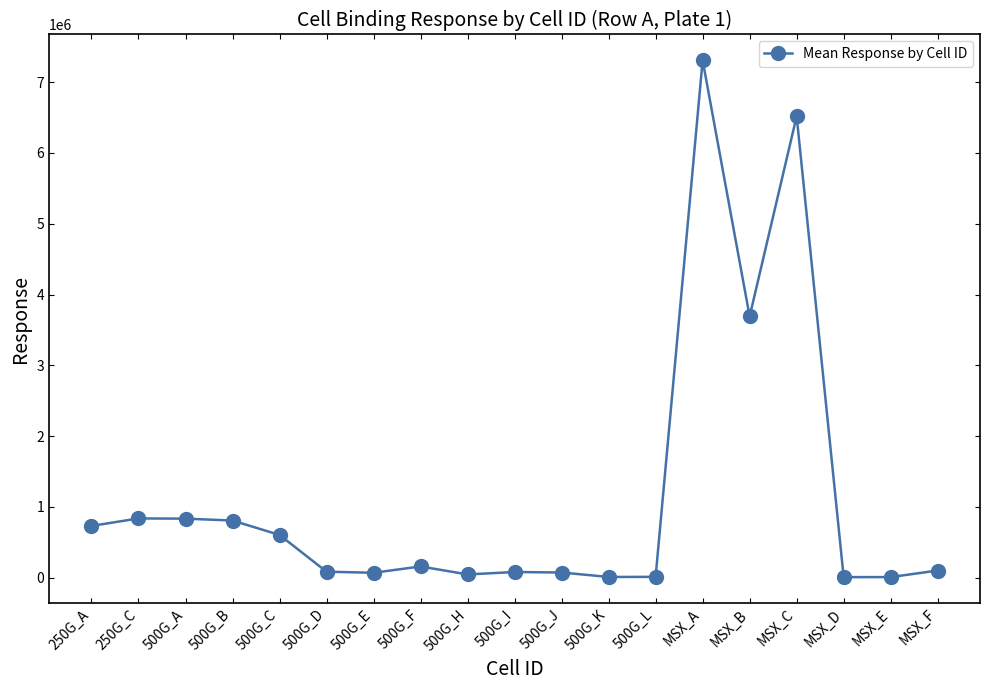

What is the change in value from 500G_L to MSX_A?

+7294192.0